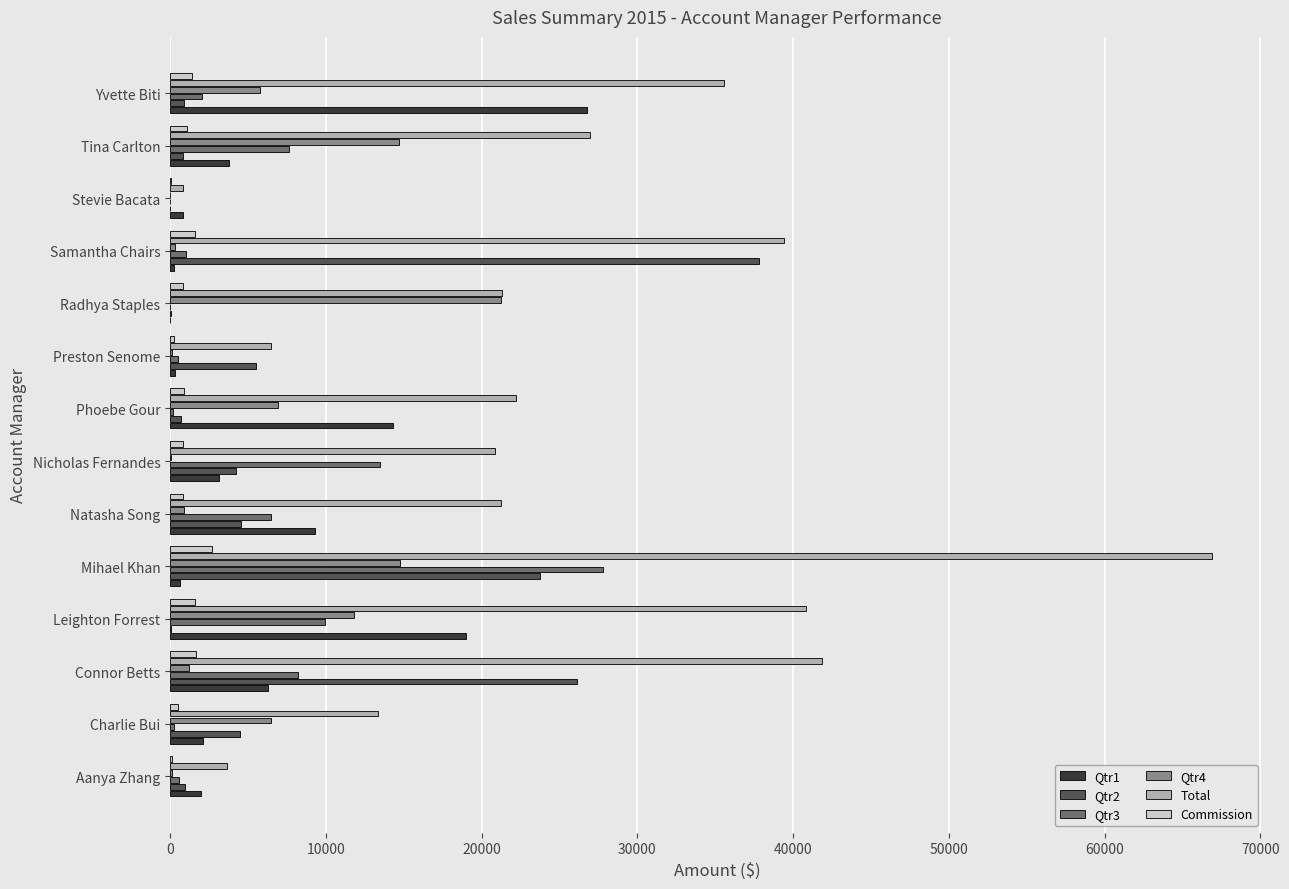

Which series has the largest total across all categories?

Total